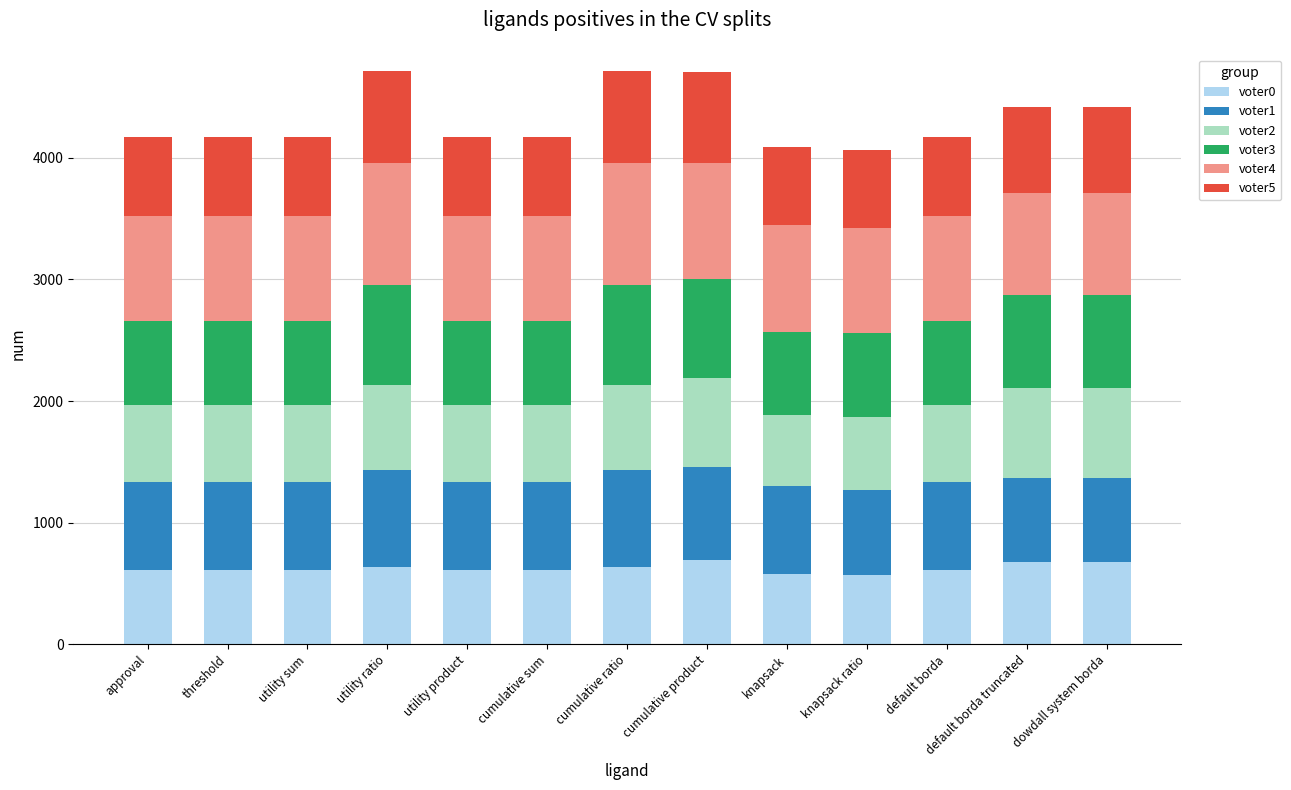

What is the sum of the voter0 values at cumulative sum and knapsack ratio?

1181